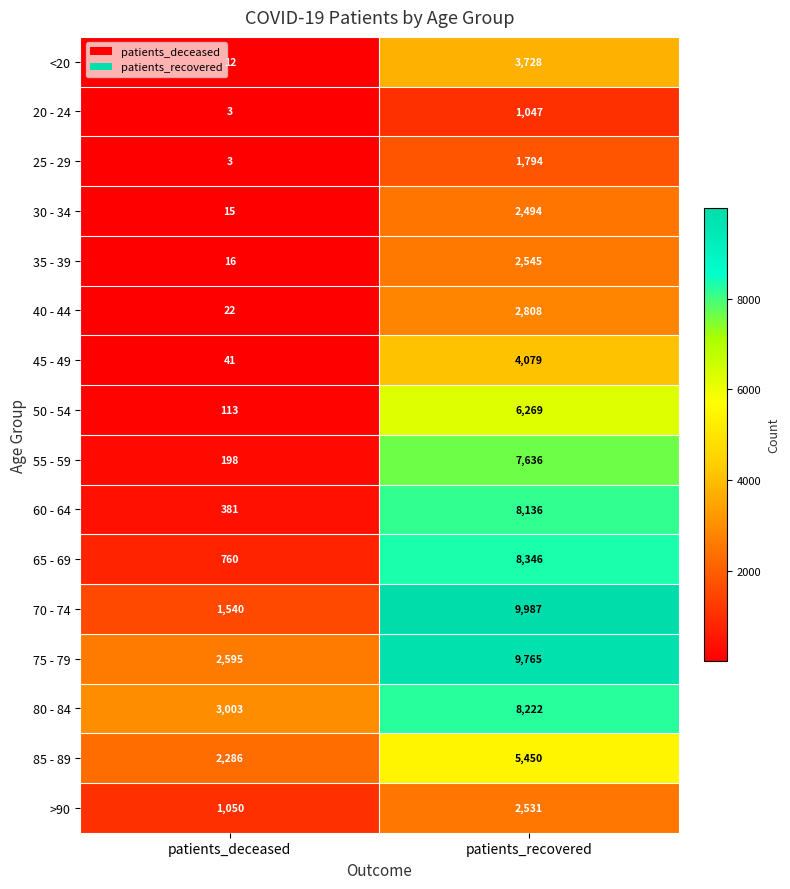

What is the smallest value displayed?

3